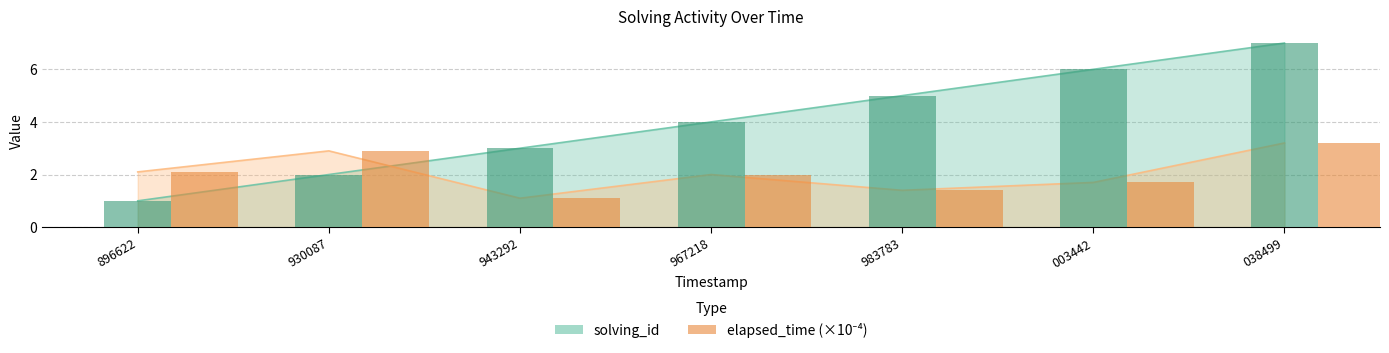

What value does the solving_id series have at 983783?

5.0